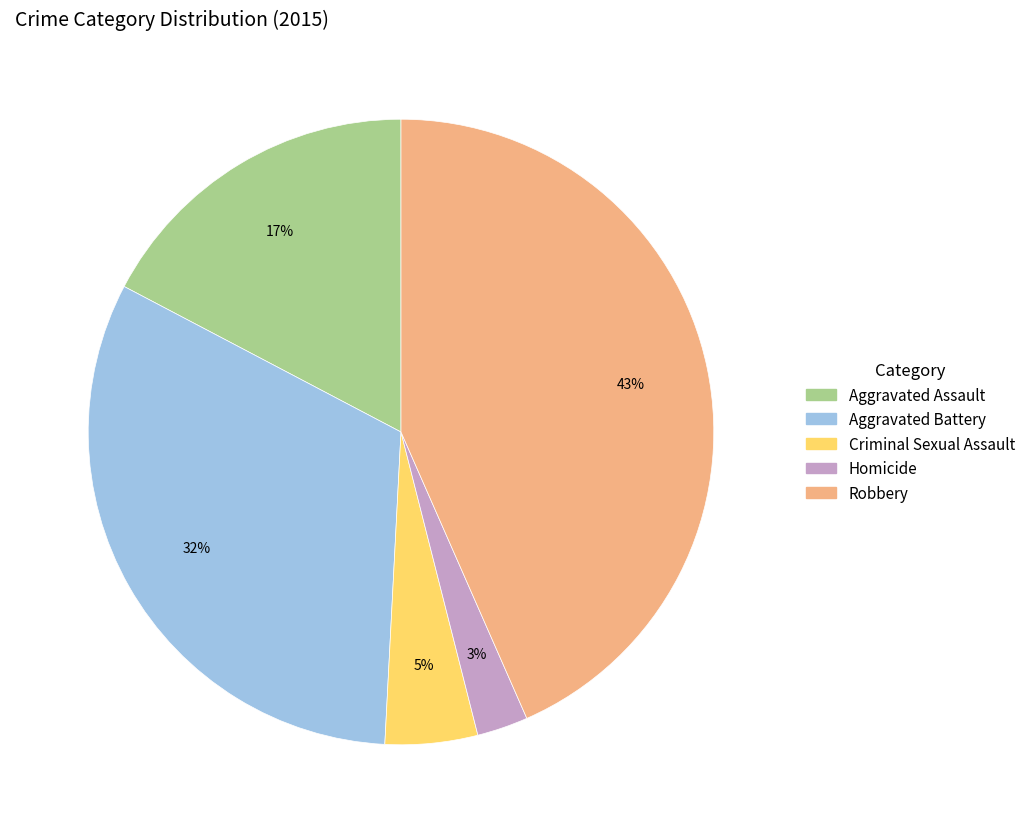

True or false: Criminal Sexual Assault accounts for 13% of the total.

False